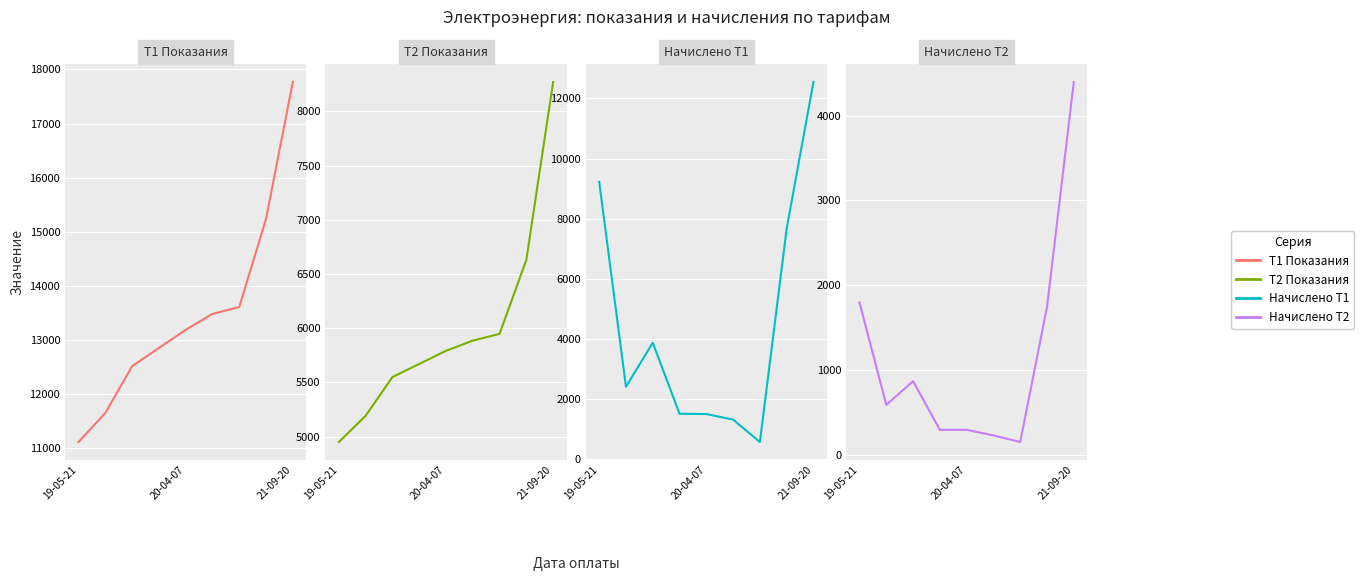

How many lines are shown in the chart?

4